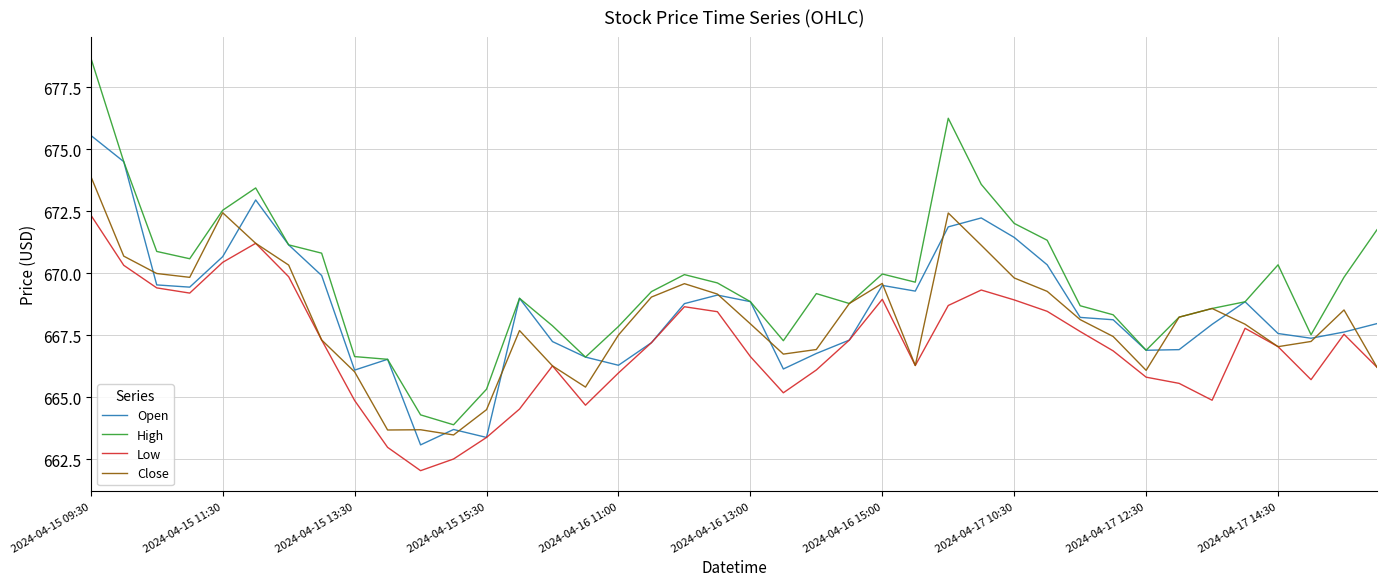

Which series has the widest spread of values?

High